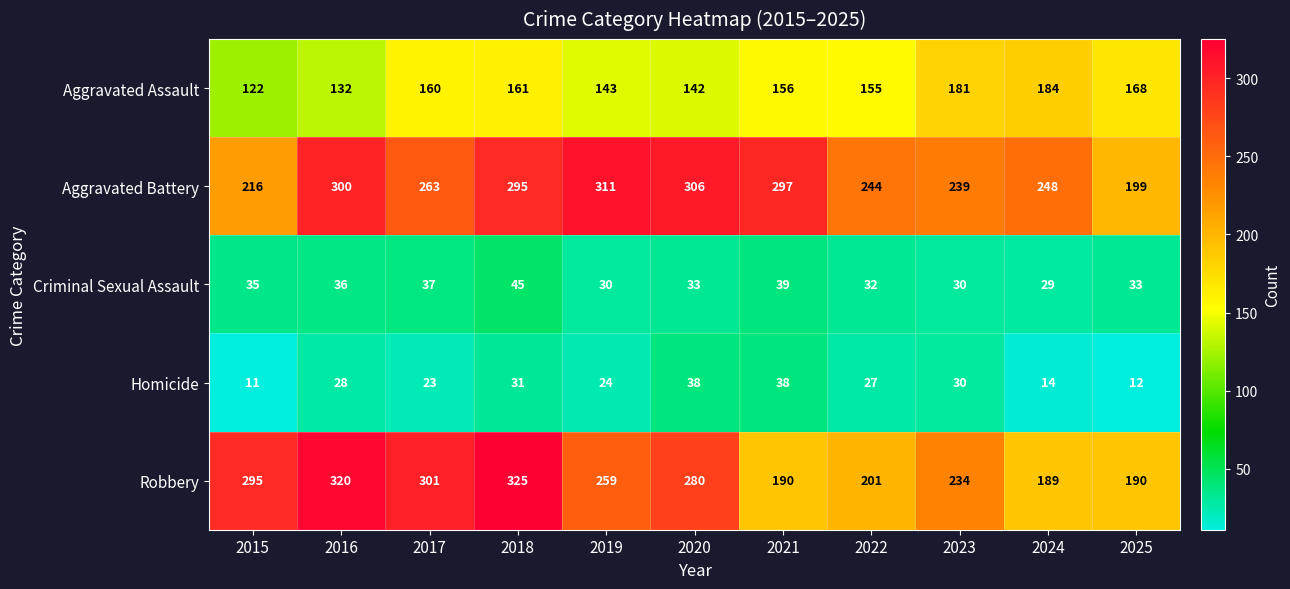

Count the number of categories in the chart.

11